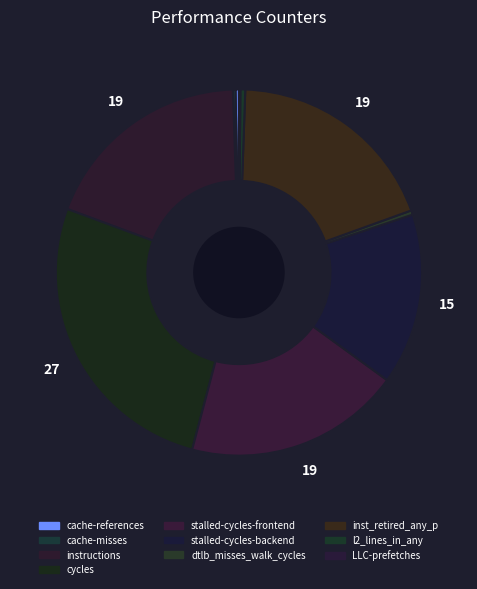

Is there any slice that represents more than half of the pie?

No